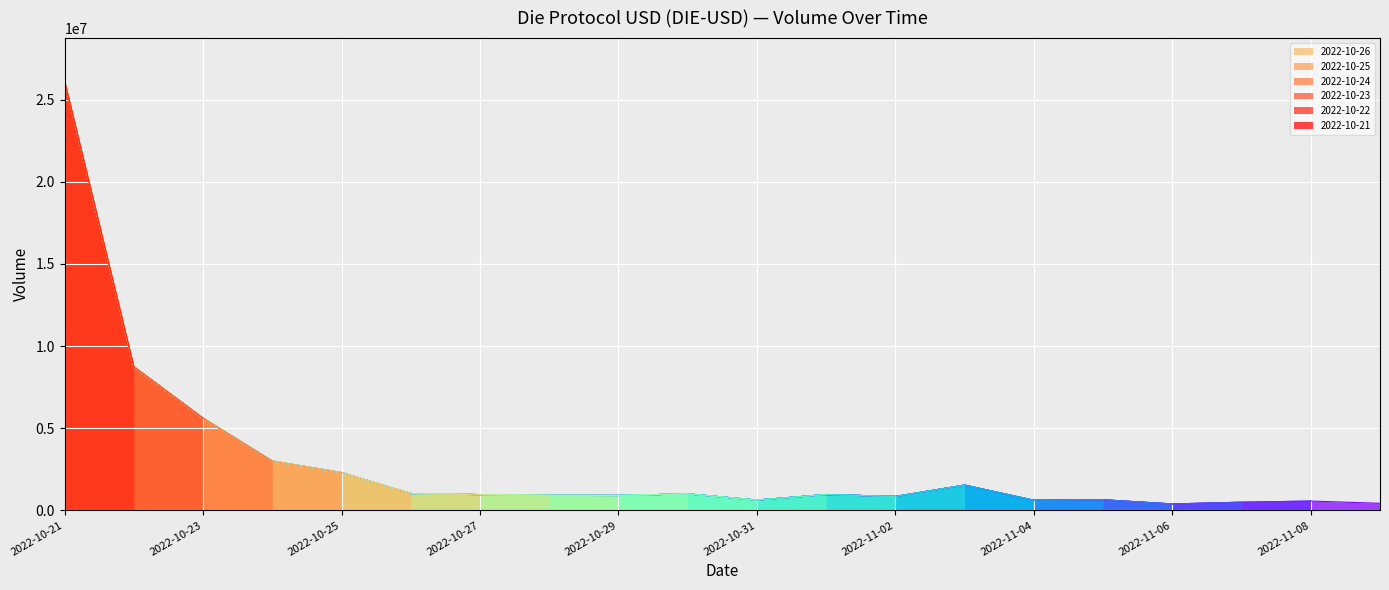

The value of Volume at 2022-10-22 is 8745264.0. True or false?

True